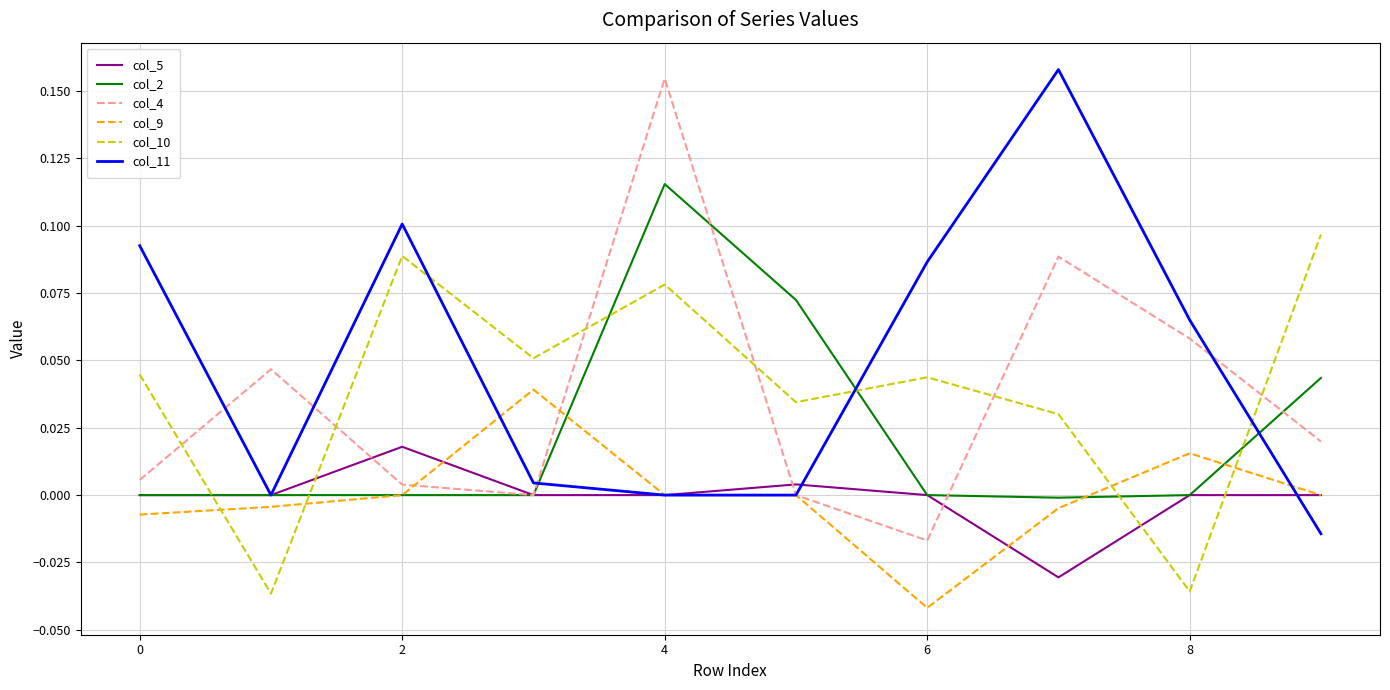

How many categories are shown in the chart?

10